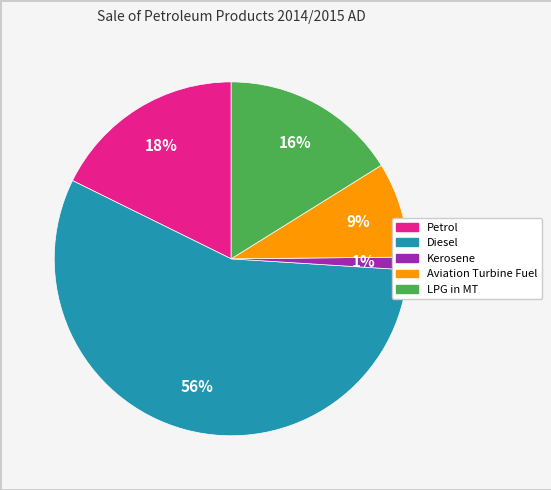

Approximately how many times larger is the value at LPG in MT compared to Petrol?

0.9